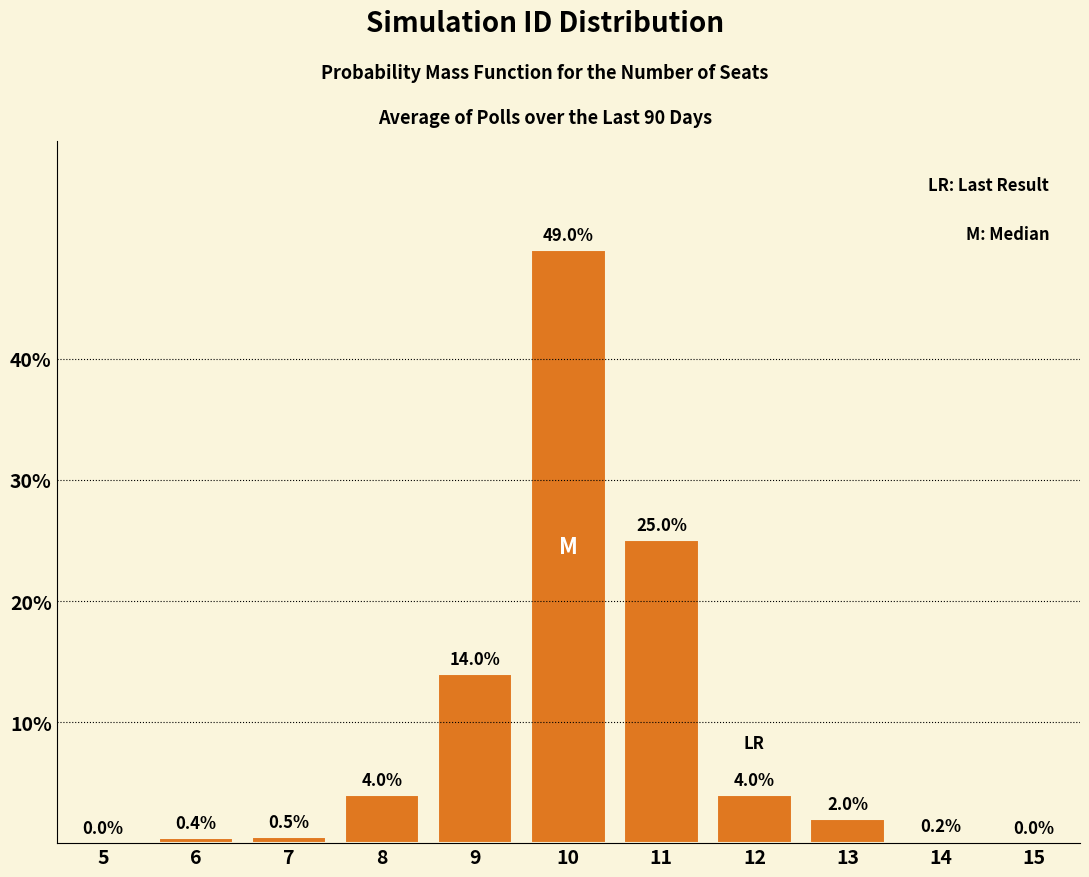

Reading left to right, list all the values displayed in this chart.

5=0.0	6=0.4	7=0.5	8=4.0	9=14.0	10=49.0	11=25.0	12=4.0	13=2.0	14=0.2	15=0.0